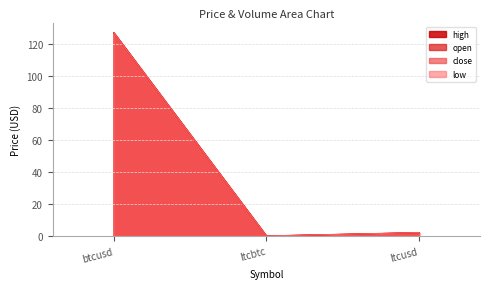

Count the number of data series in this chart.

4